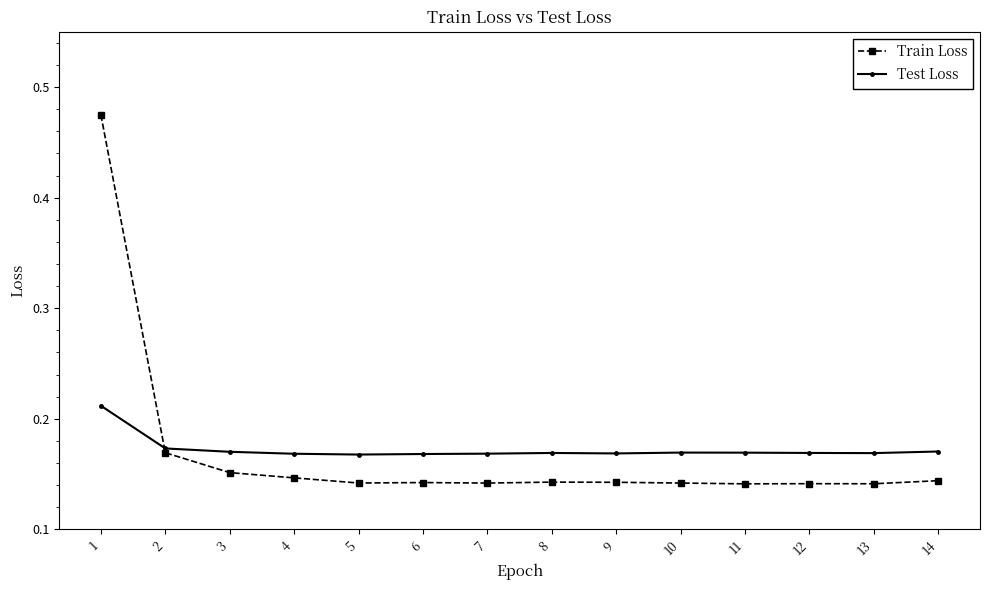

The value of Test Loss at 14 is 0.1. True or false?

False